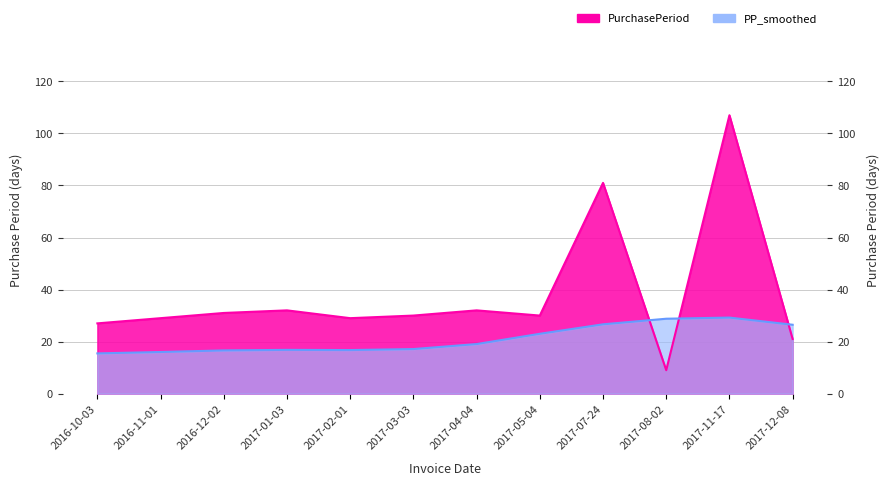

What is the label of the 1st point from the left?

2016-10-03